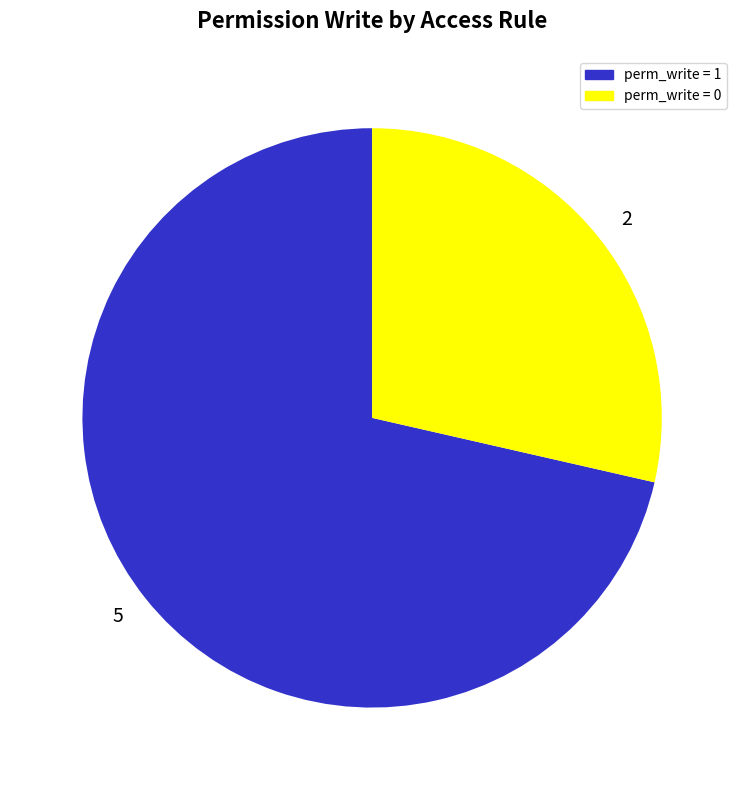

The perm_write = 1 slice represents 71% of the pie. True or false?

True